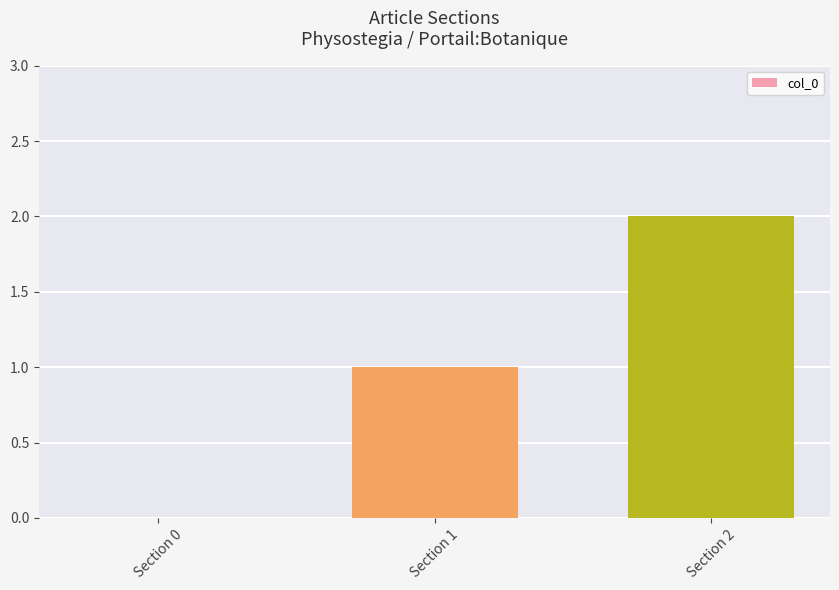

Which label corresponds to the largest value in the chart?

Section 2